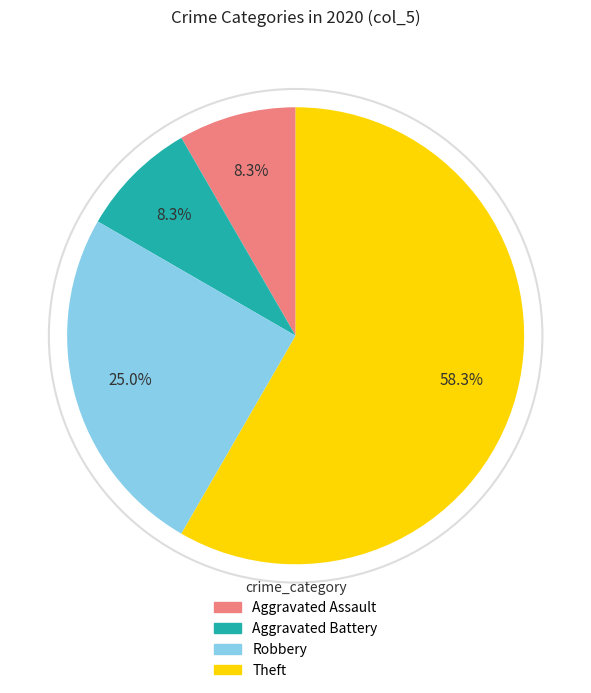

Is it true that Aggravated Battery is 8% of the pie?

True